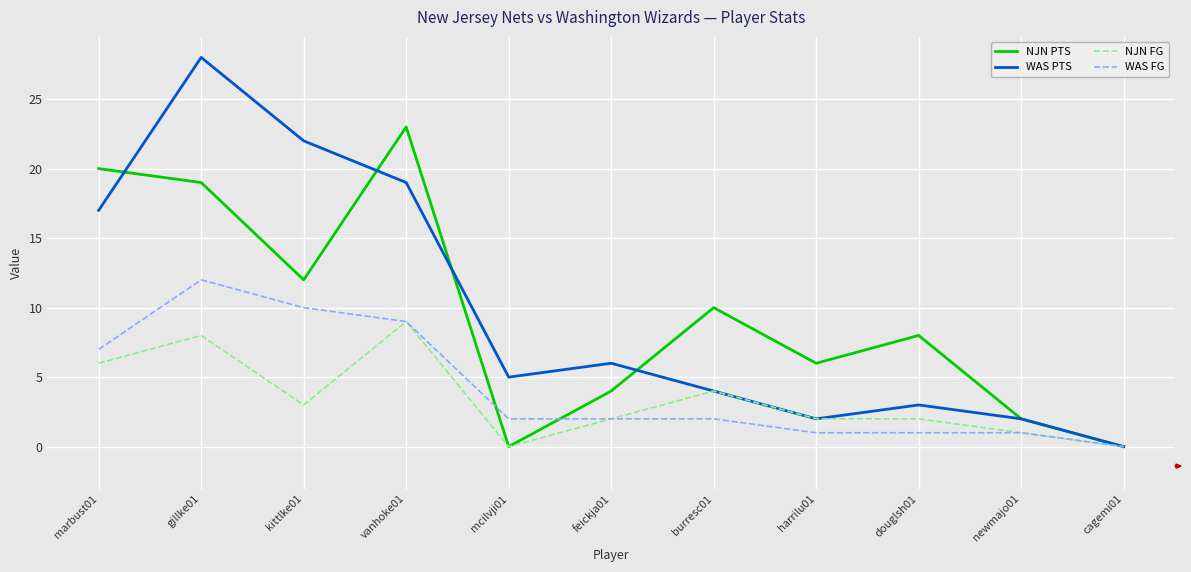

Rank the series by their maximum value, from lowest to highest.

NJN FG, WAS FG, NJN PTS, WAS PTS